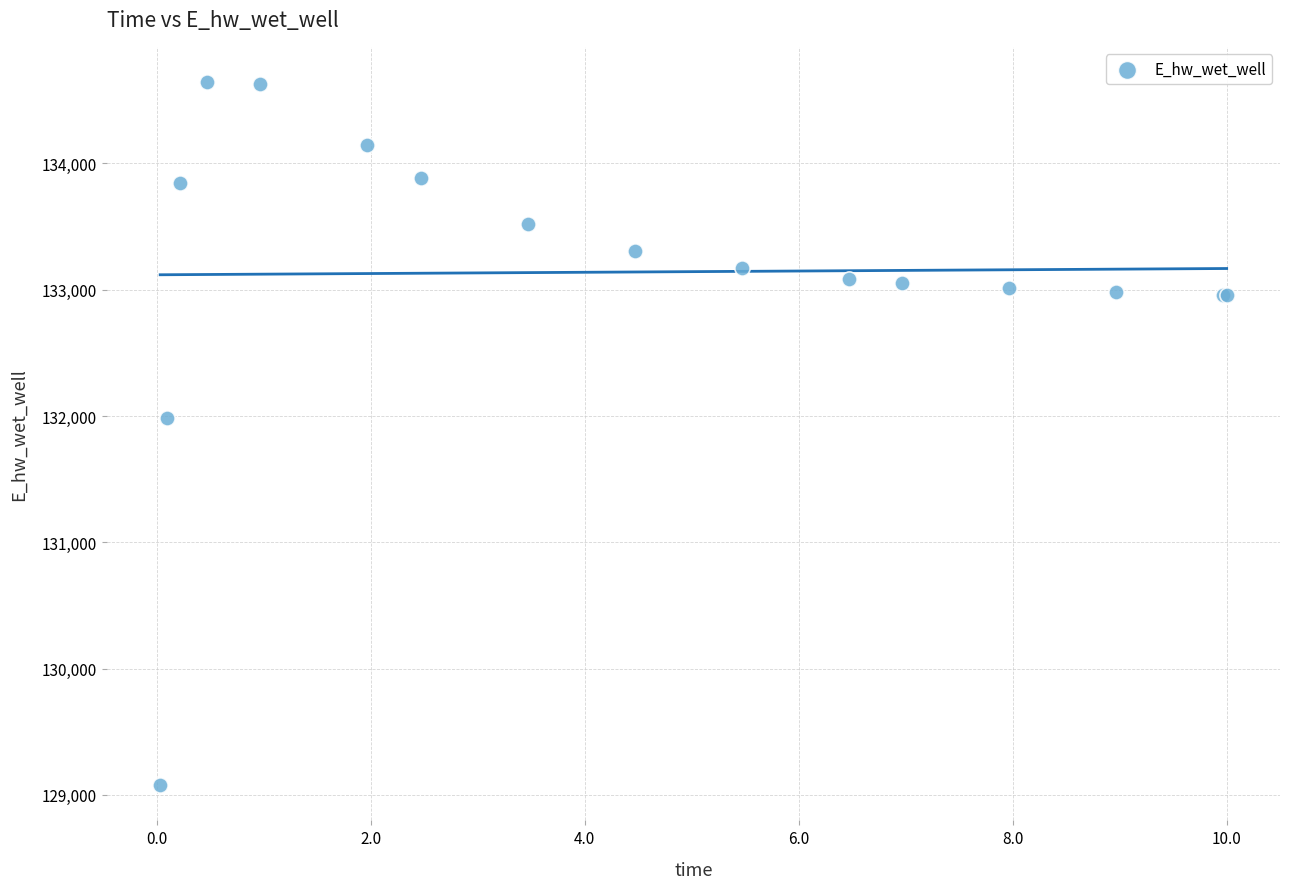

What Y value in the scatter plot is closest to 131860?

131981.4